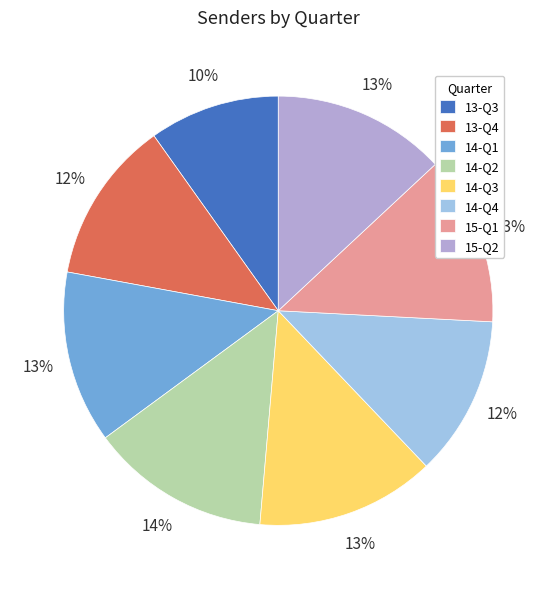

Between 13-Q4 and 15-Q2, which is larger?

15-Q2